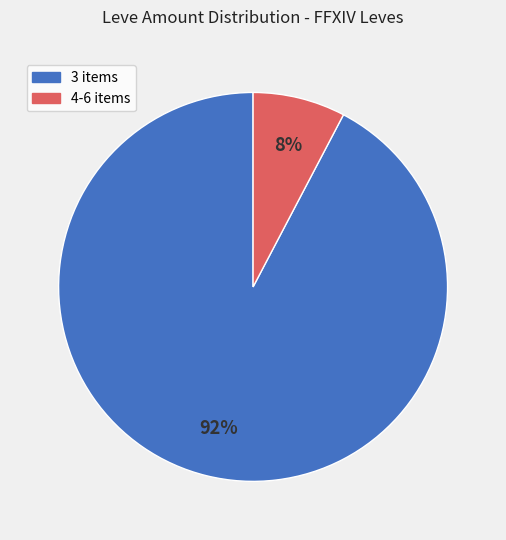

Does any single category account for the majority?

Yes